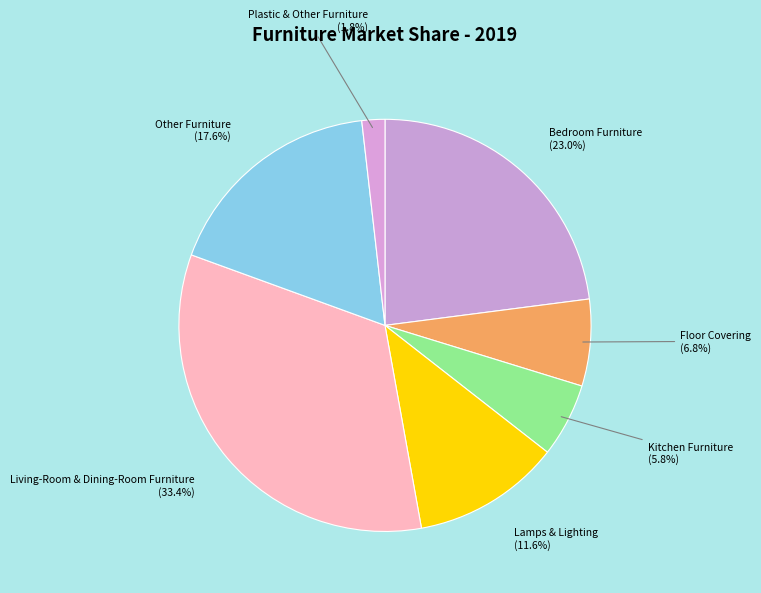

How many segments does this pie chart have?

7